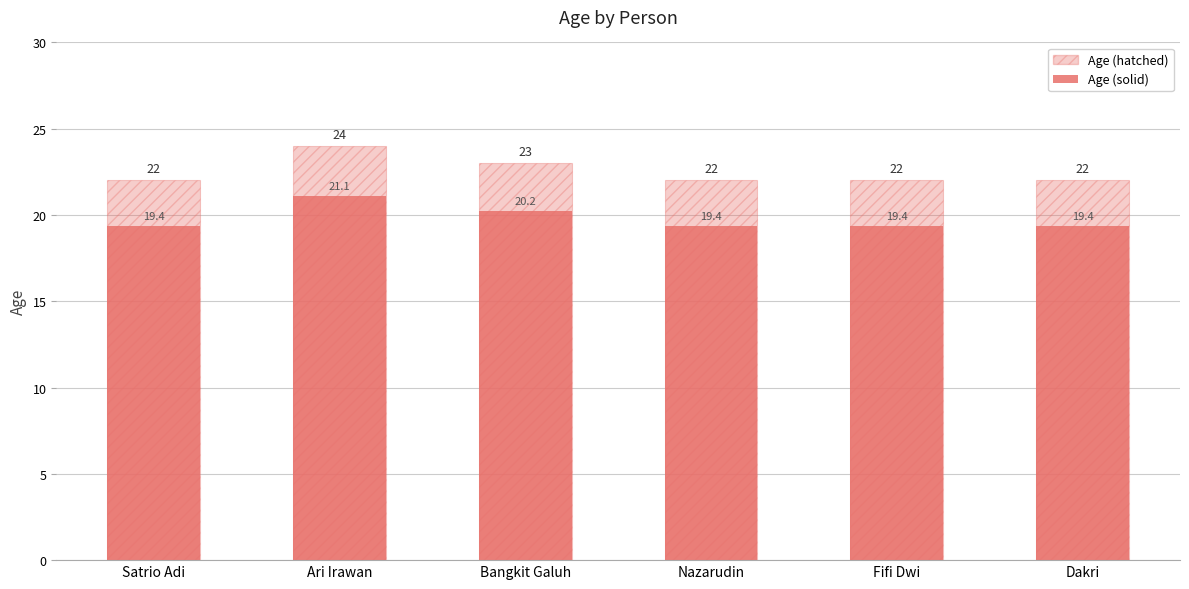

Which category has the highest value in the Age (solid) series?

Ari Irawan